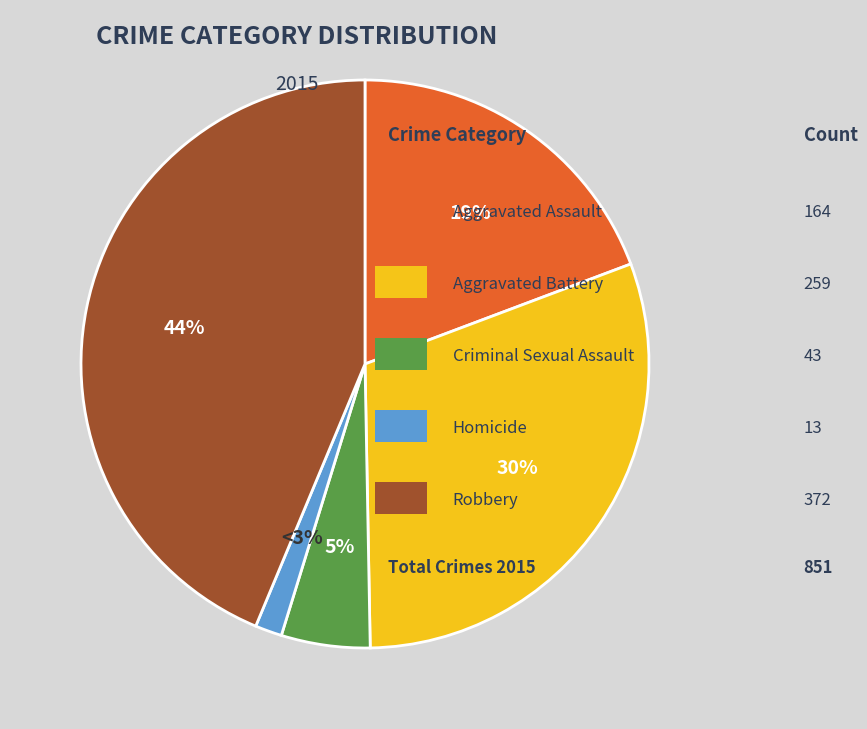

Does any single category account for the majority?

No